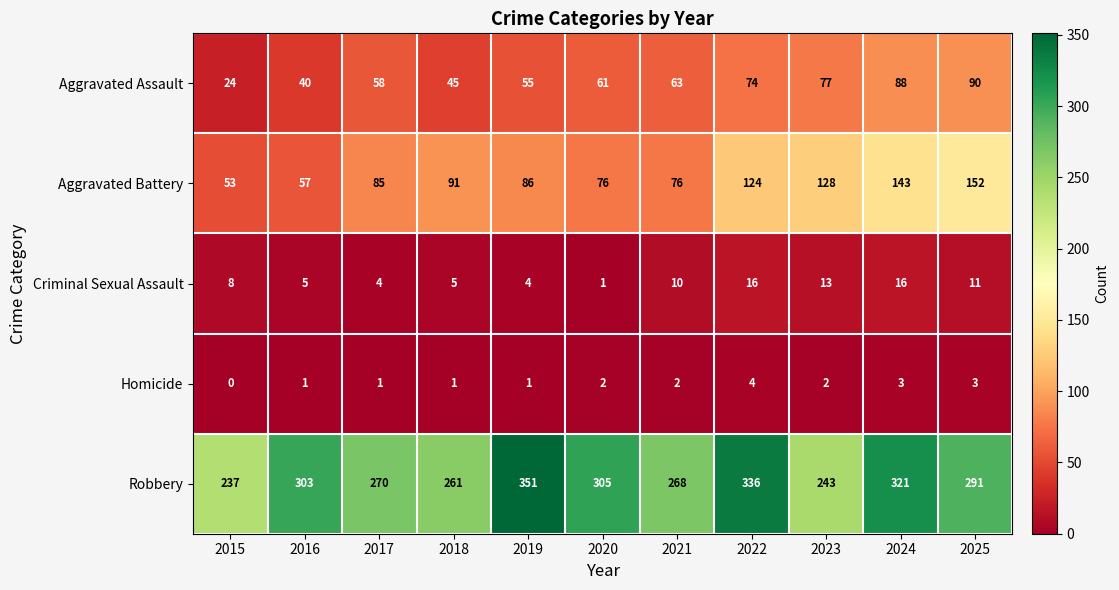

What is the spread (max minus min) of values at 2017?

269